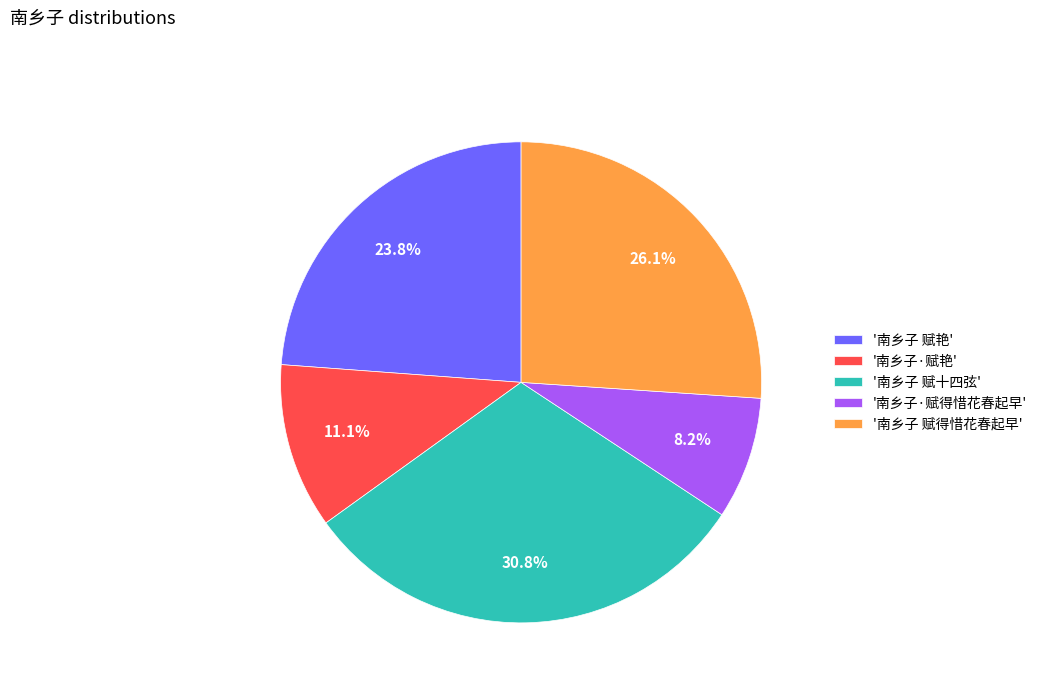

Rank the categories by value from highest to lowest.

'南乡子 赋十四弦', '南乡子 赋得惜花春起早', '南乡子 赋艳', '南乡子·赋艳', '南乡子·赋得惜花春起早'